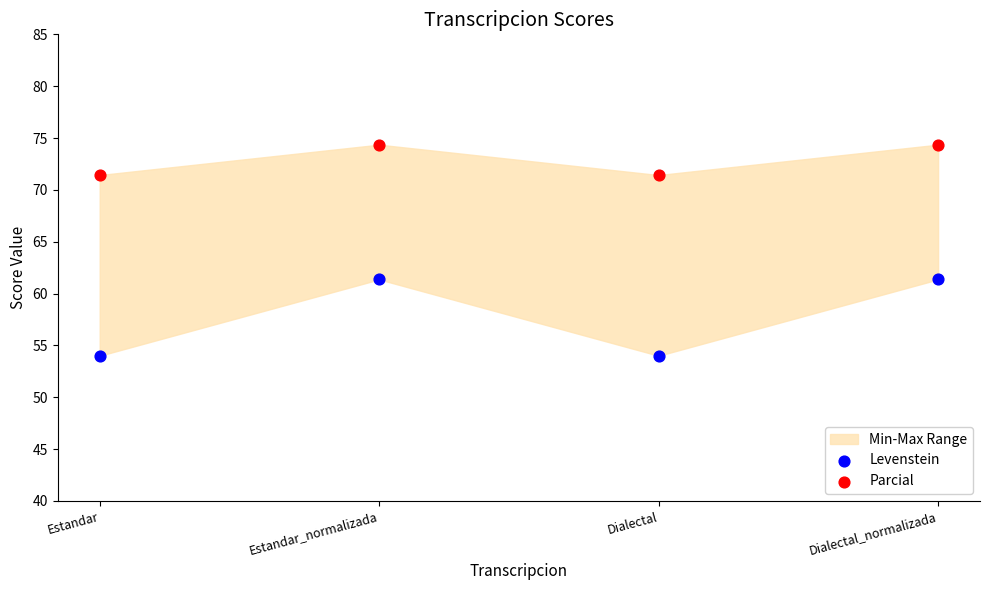

Which series contains the lowest Y value?

Levenstein